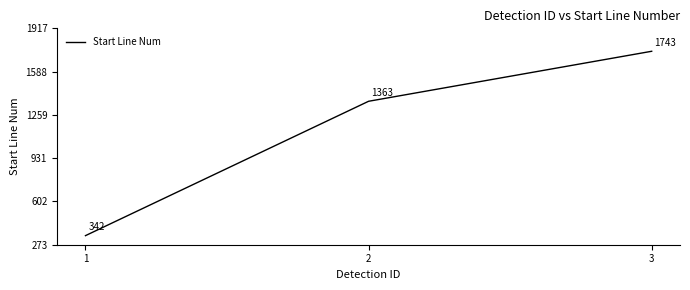

Reading right to left, what are all the values shown in this chart?

1743	1363	342